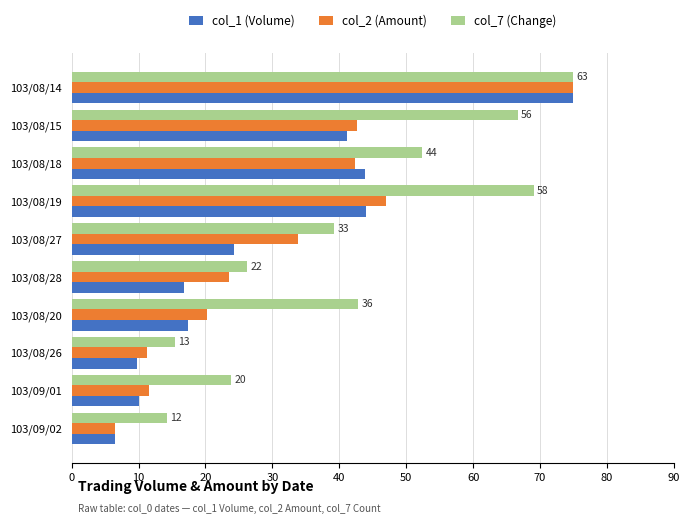

What are all the series names shown in the legend?

col_1 (Volume), col_2 (Amount), col_7 (Change)